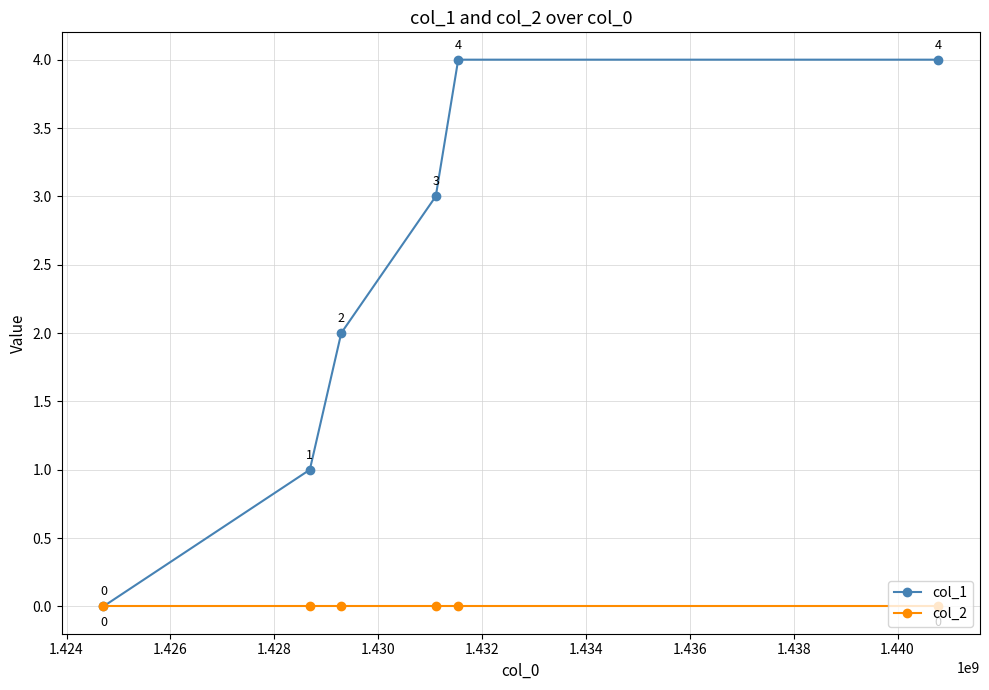

What is the maximum value for col_1?

4